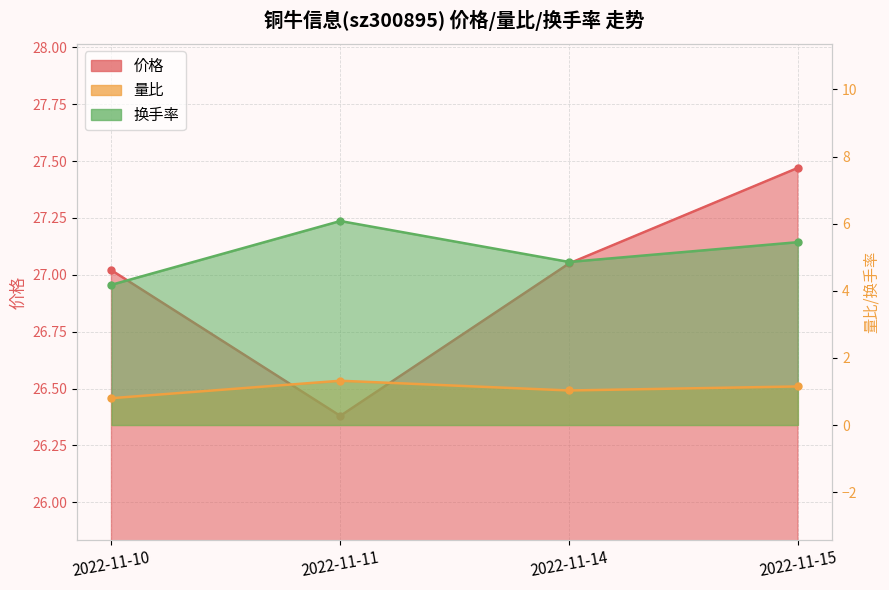

Where does the 换手率 series first go above 5?

2022-11-11